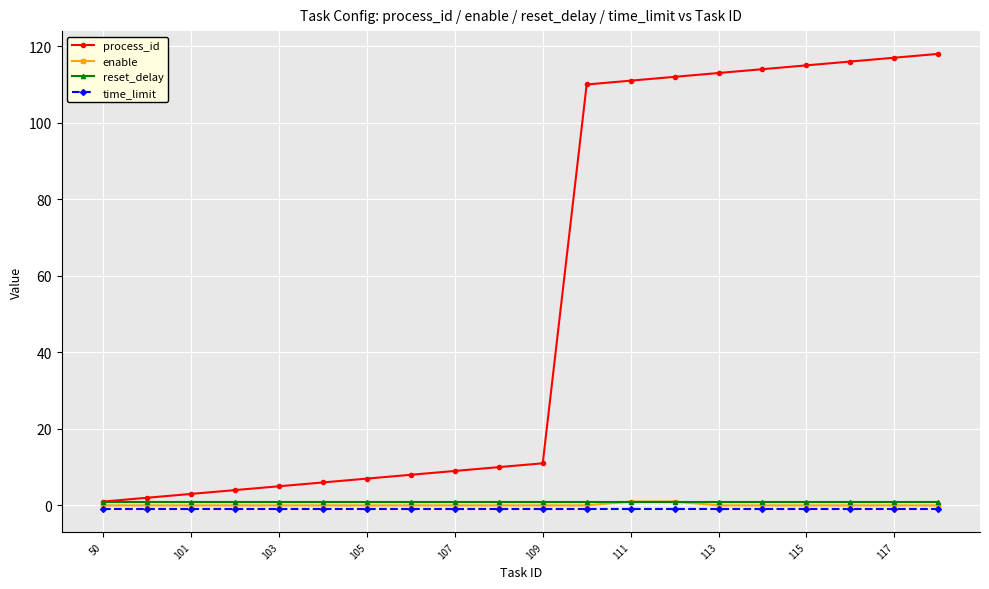

What is the maximum value shown in the chart?

118